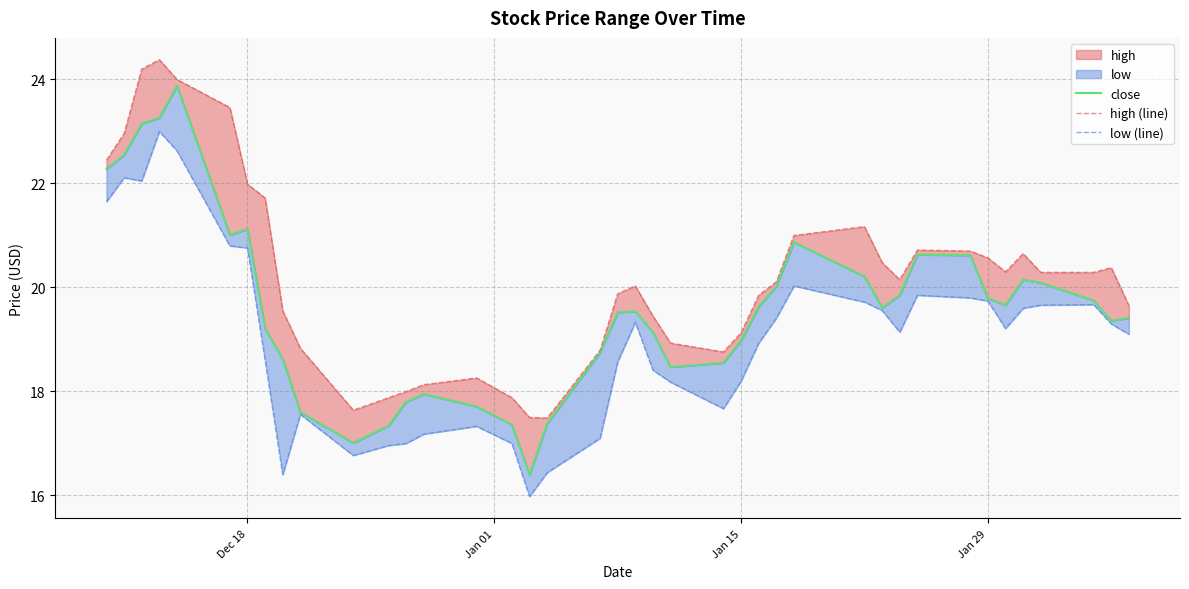

The value of close at 31 is 10.2. True or false?

False